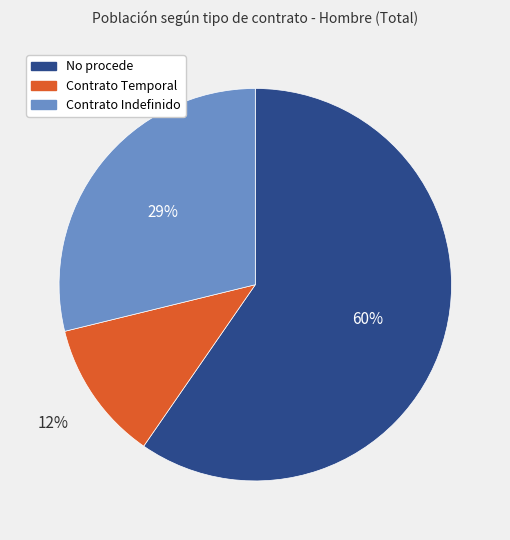

Which has a higher value, Contrato Indefinido or No procede?

No procede